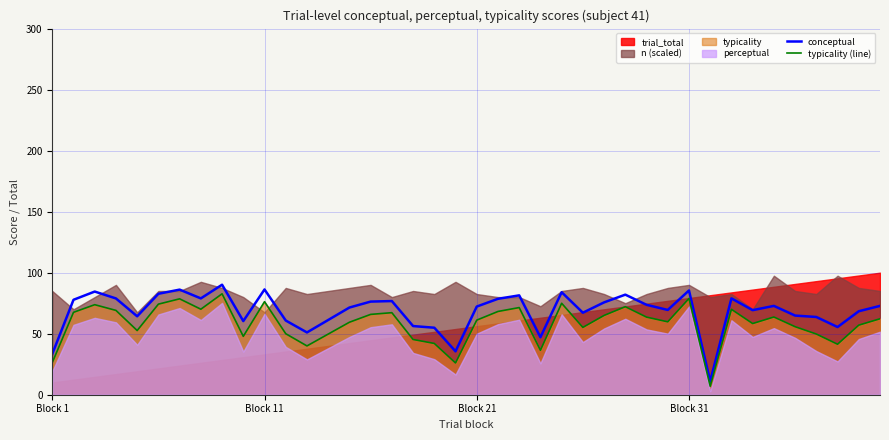

How many interior local valleys does the conceptual series have?

11